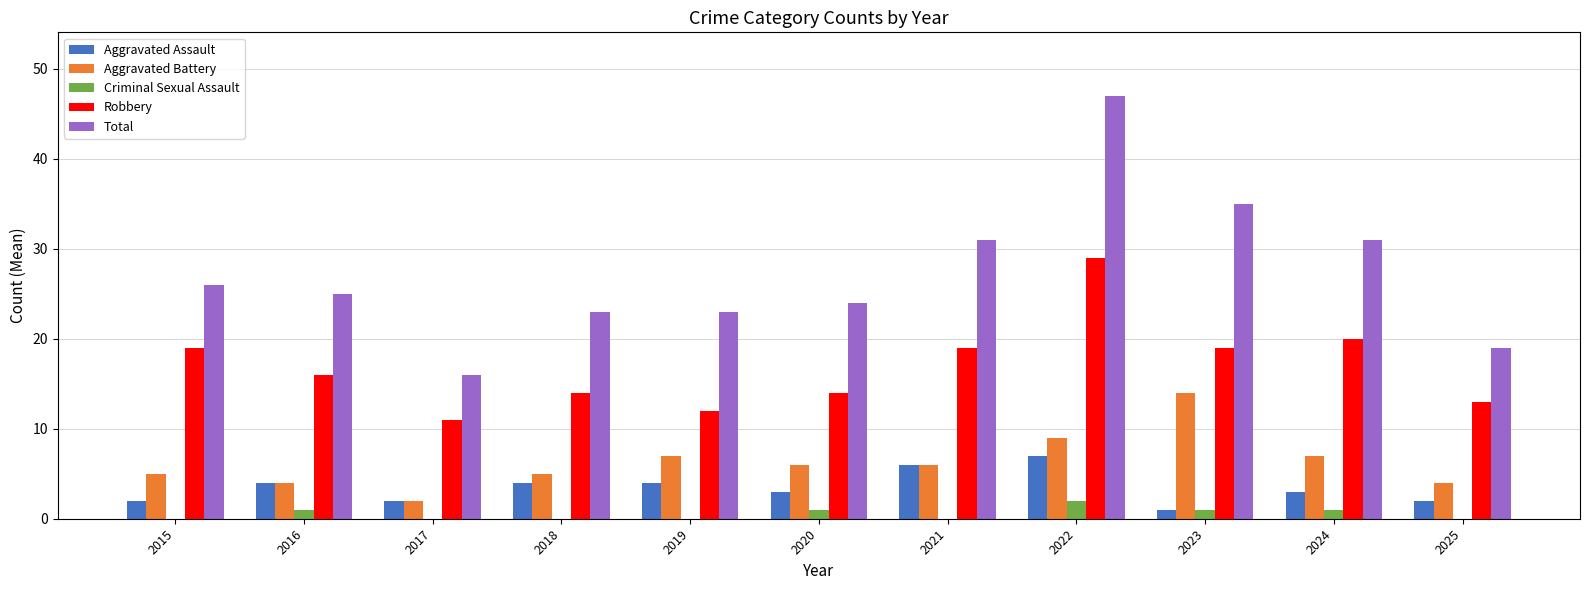

Which series has the largest total across all categories?

Total